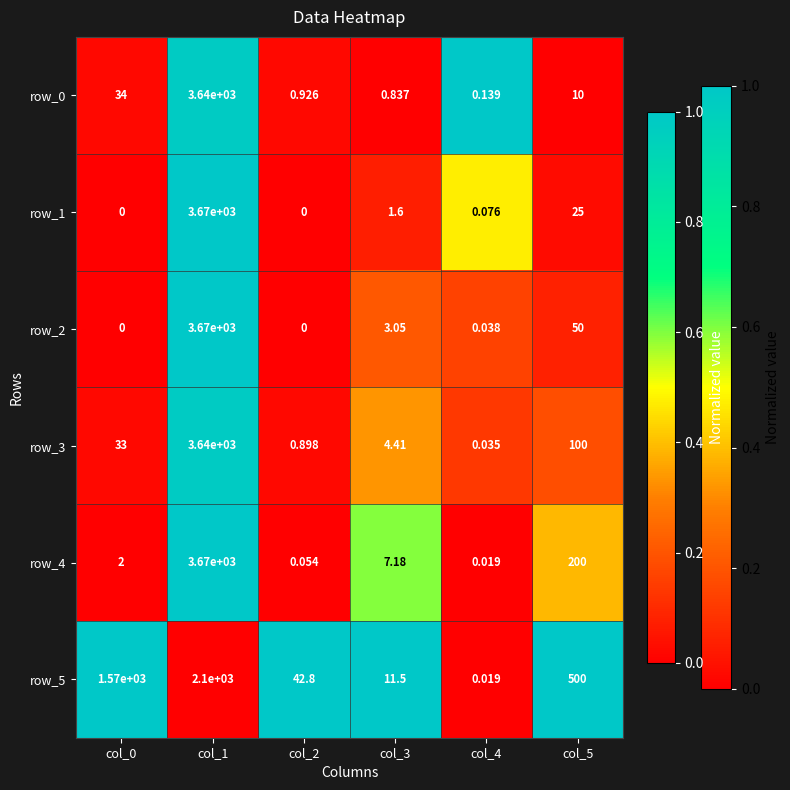

Is the value of row_3 at col_4 greater than the value of row_1 at col_2?

Yes